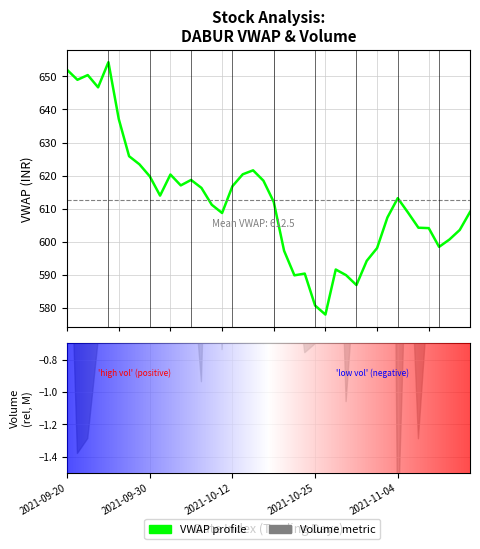

What is the average value?

612.5